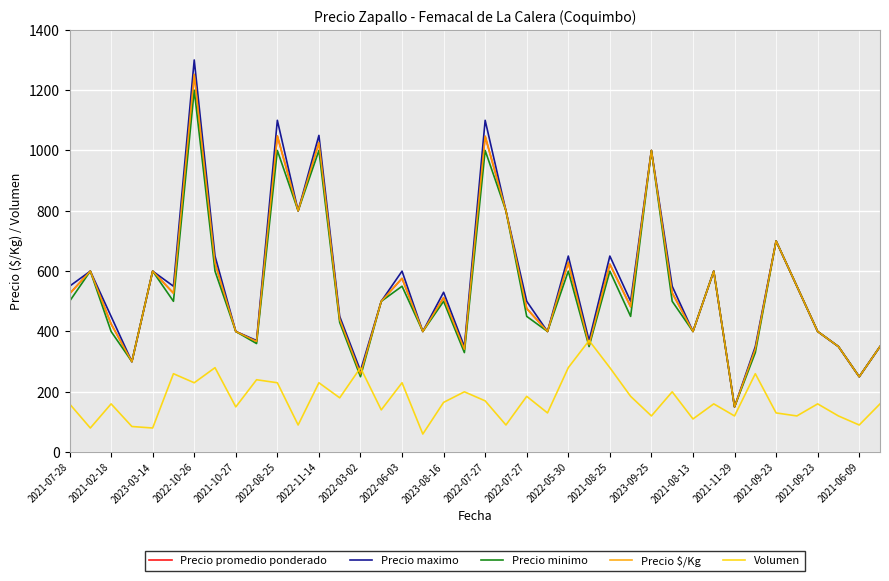

Does the chart display data point markers on the line(s)?

No